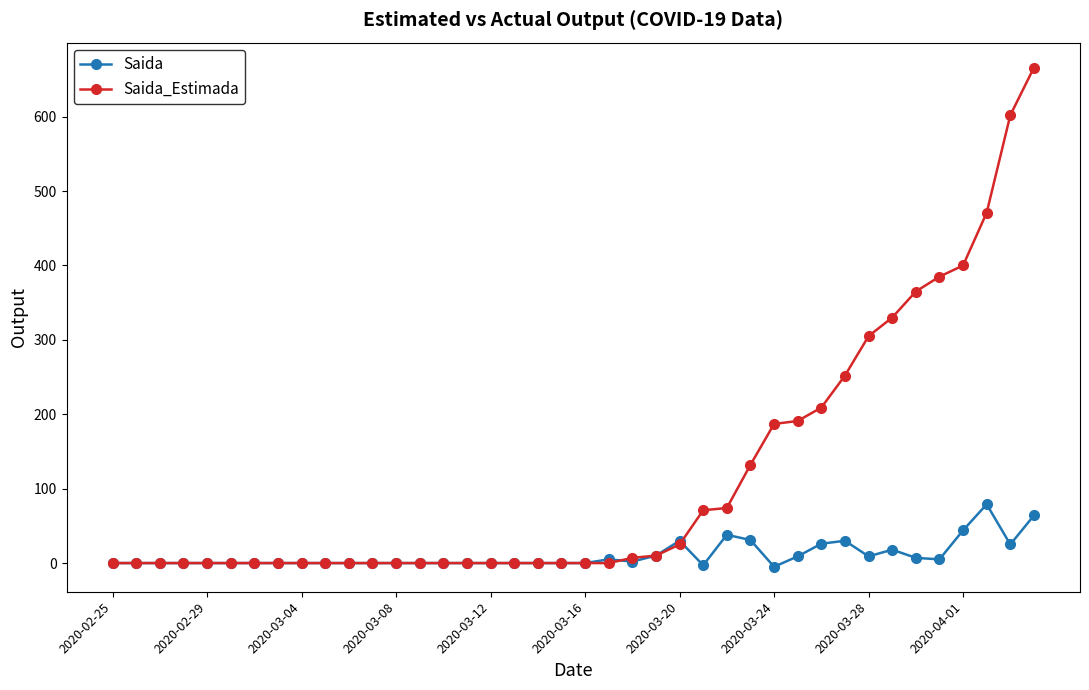

List the series in order of their overall mean, highest first.

Saida_Estimada, Saida